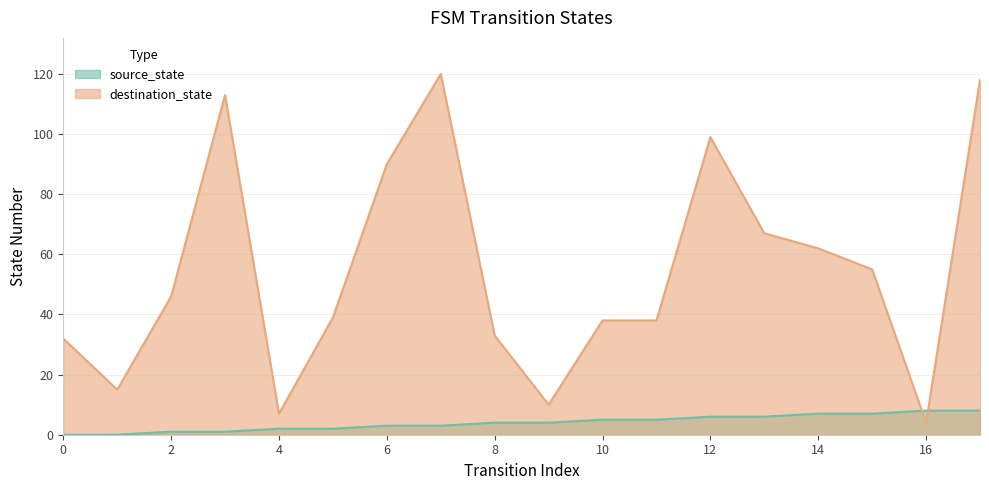

Reading left to right, transcribe all the data shown in this chart.

source_state: 0=0	1=0	2=1	3=1	4=2	5=2	6=3	7=3	8=4	9=4	10=5	11=5	12=6	13=6	14=7	15=7	16=8	17=8
destination_state: 0=32	1=15	2=46	3=113	4=7	5=39	6=90	7=120	8=33	9=10	10=38	11=38	12=99	13=67	14=62	15=55	16=4	17=118